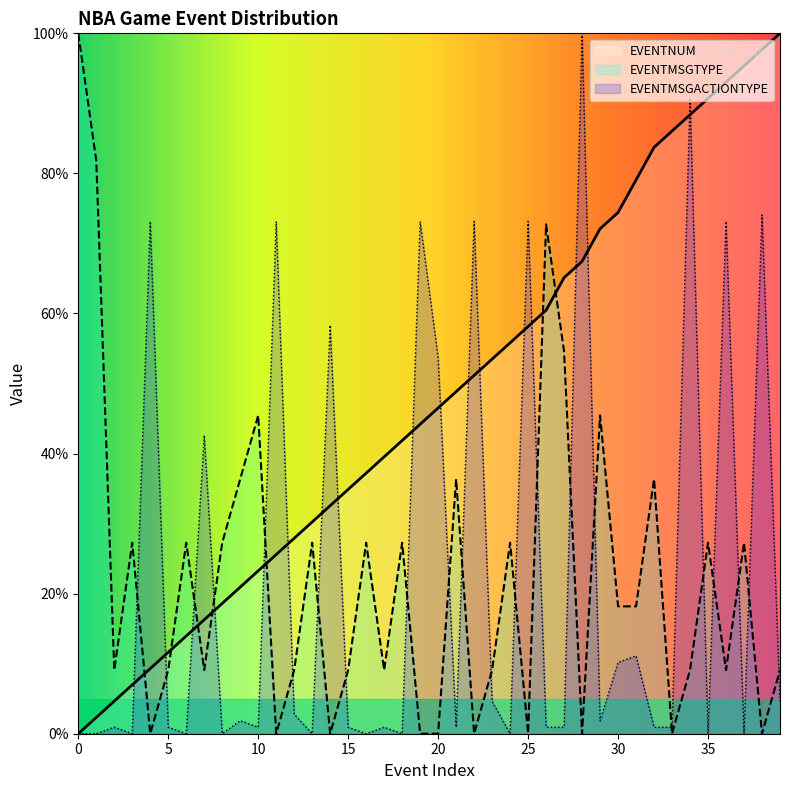

At which label is EVENTMSGACTIONTYPE closest to 50?

20